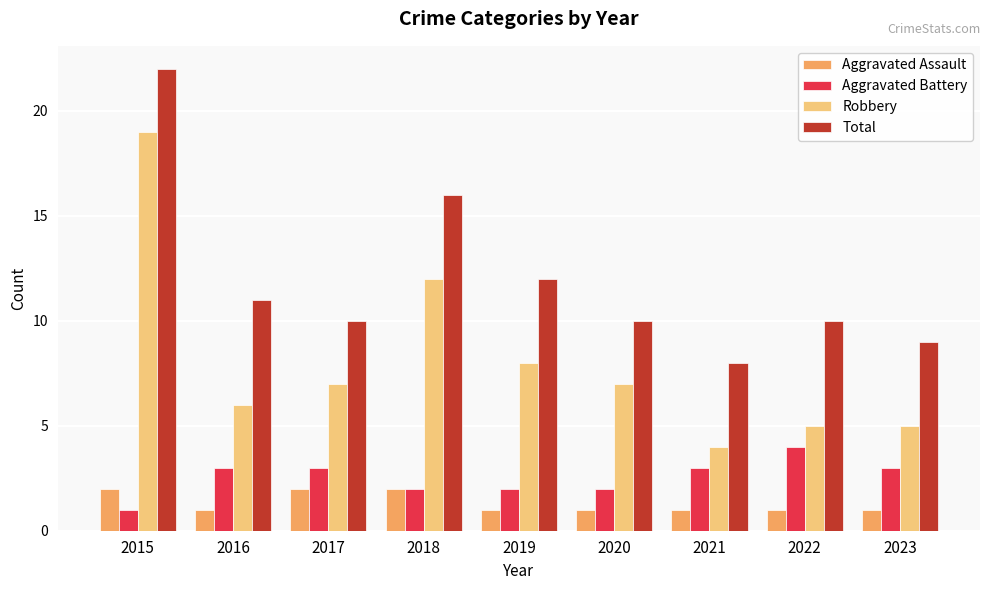

What is the value of the Aggravated Battery bar at the 3rd from the left?

3